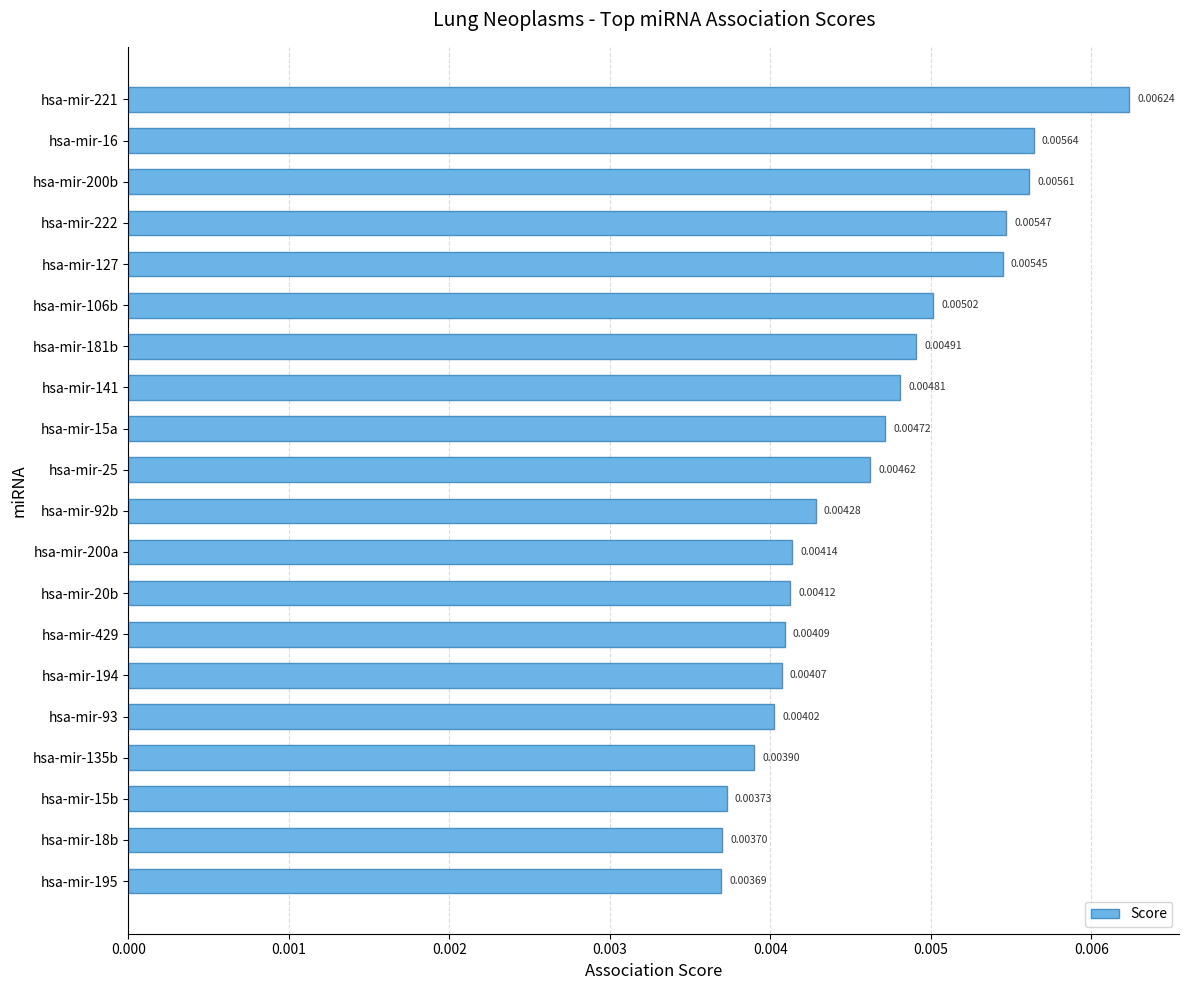

Rank the categories by value from highest to lowest.

hsa-mir-221, hsa-mir-16, hsa-mir-200b, hsa-mir-222, hsa-mir-127, hsa-mir-106b, hsa-mir-181b, hsa-mir-141, hsa-mir-15a, hsa-mir-25, hsa-mir-92b, hsa-mir-200a, hsa-mir-20b, hsa-mir-429, hsa-mir-194, hsa-mir-93, hsa-mir-135b, hsa-mir-15b, hsa-mir-18b, hsa-mir-195